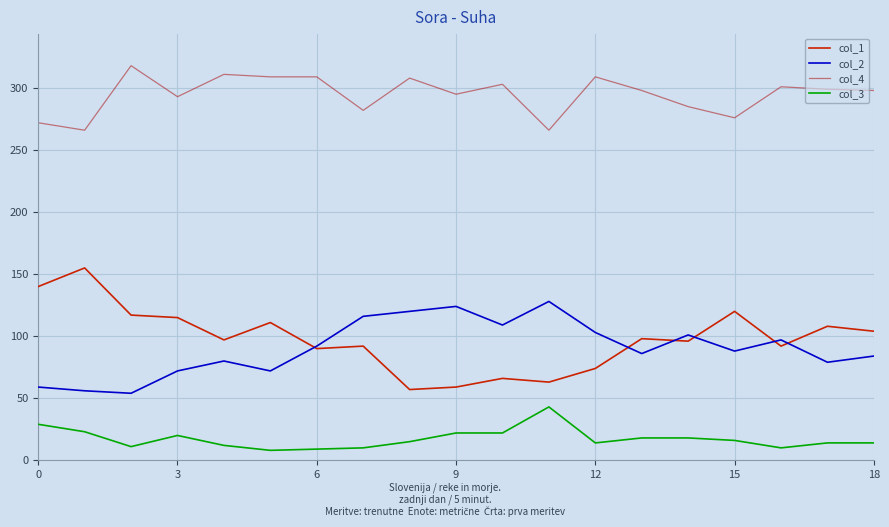

True or false: col_2 and col_3 intersect in this chart.

False